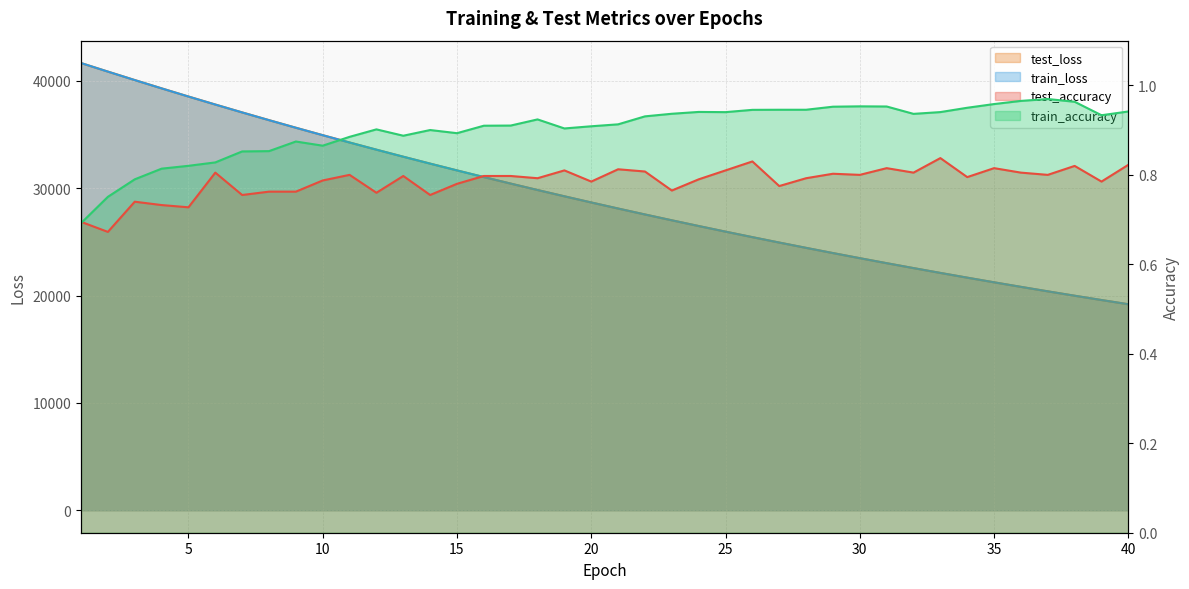

Which series has the largest total across all categories?

test_loss